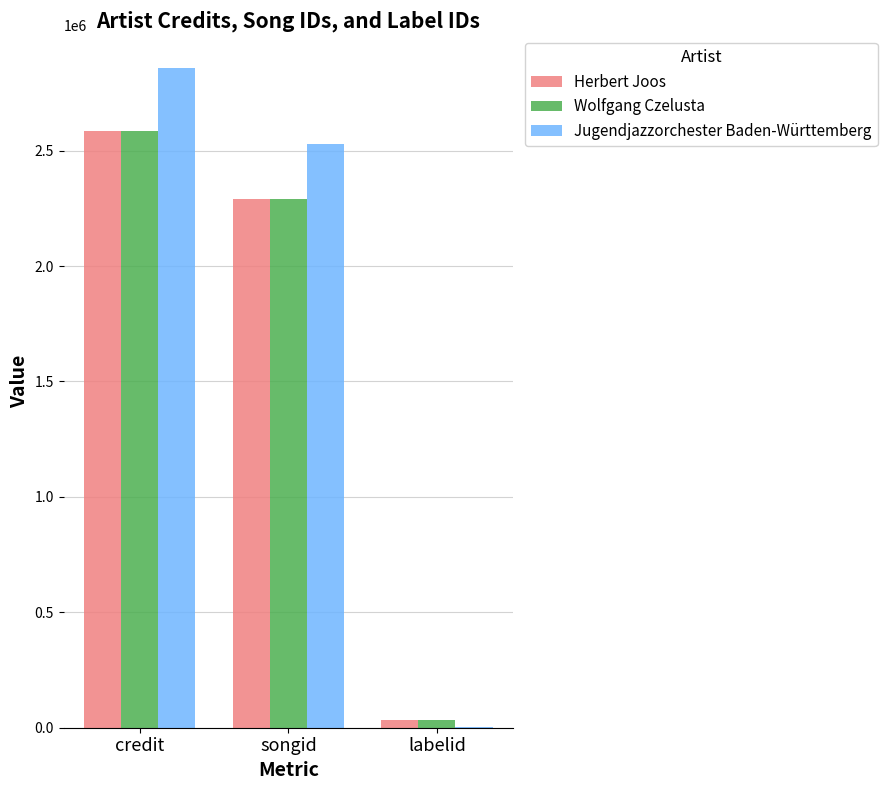

Which label corresponds to the largest value in the chart?

credit